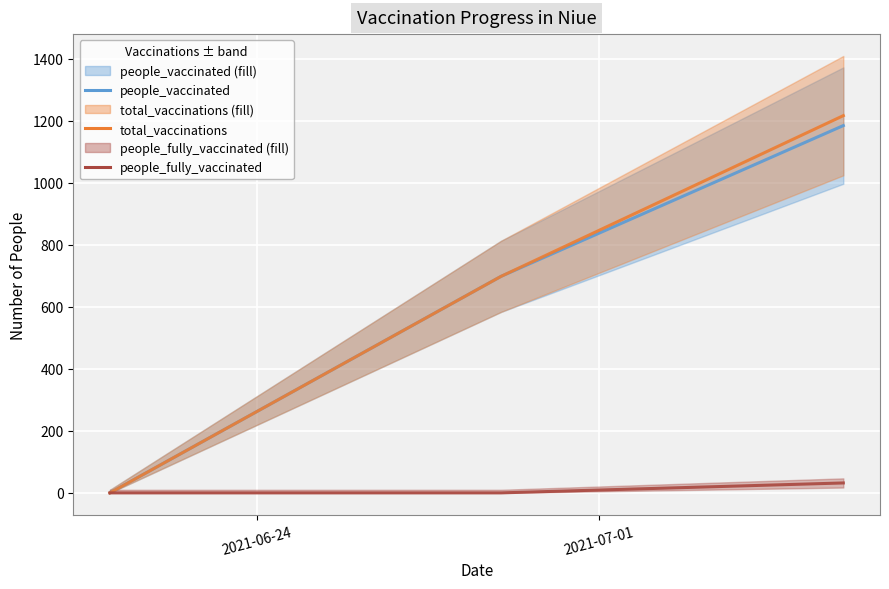

Reading left to right, extract all data points from this chart.

people_vaccinated: 0	698	1184
total_vaccinations: 0	698	1216
people_fully_vaccinated: 0	0	32